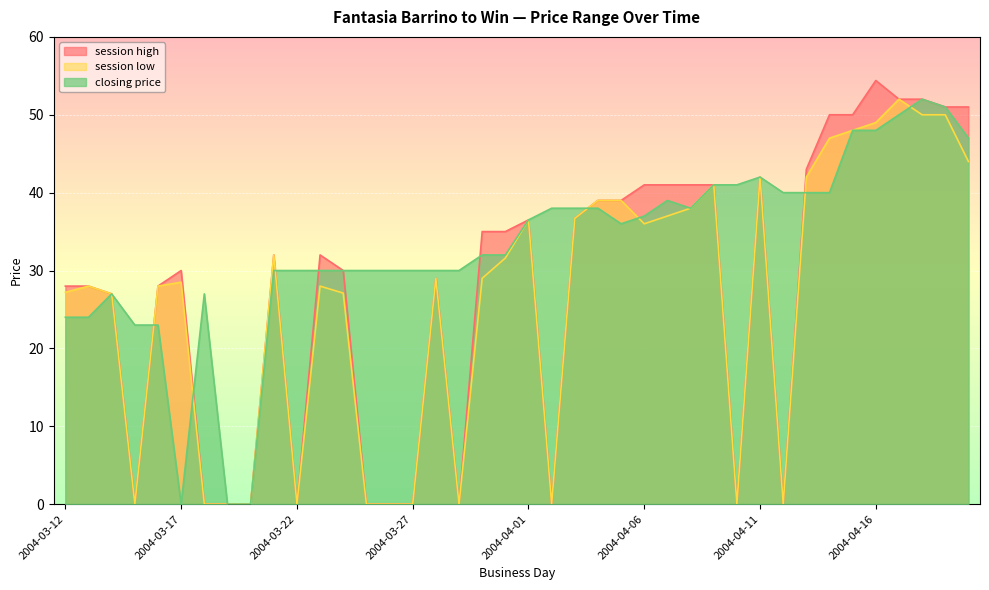

How many lines are shown in the chart?

3